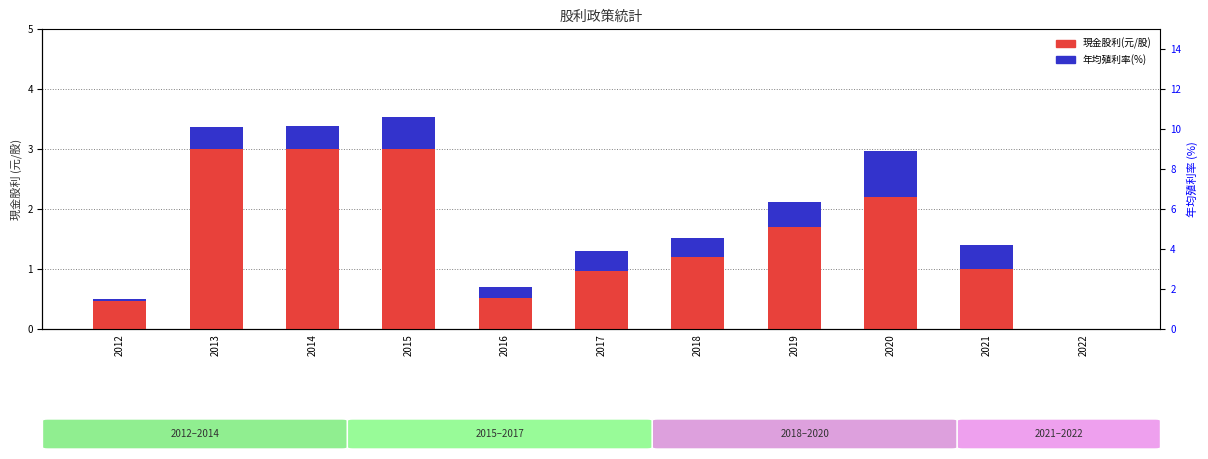

Is the value of 年均殖利率(%) at 2019 greater than the value of 現金股利(元/股) at 2017?

No